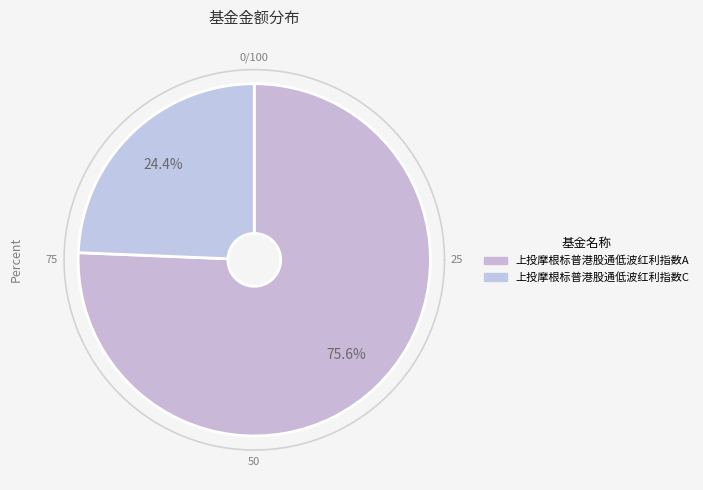

Is there a majority slice in this chart?

Yes